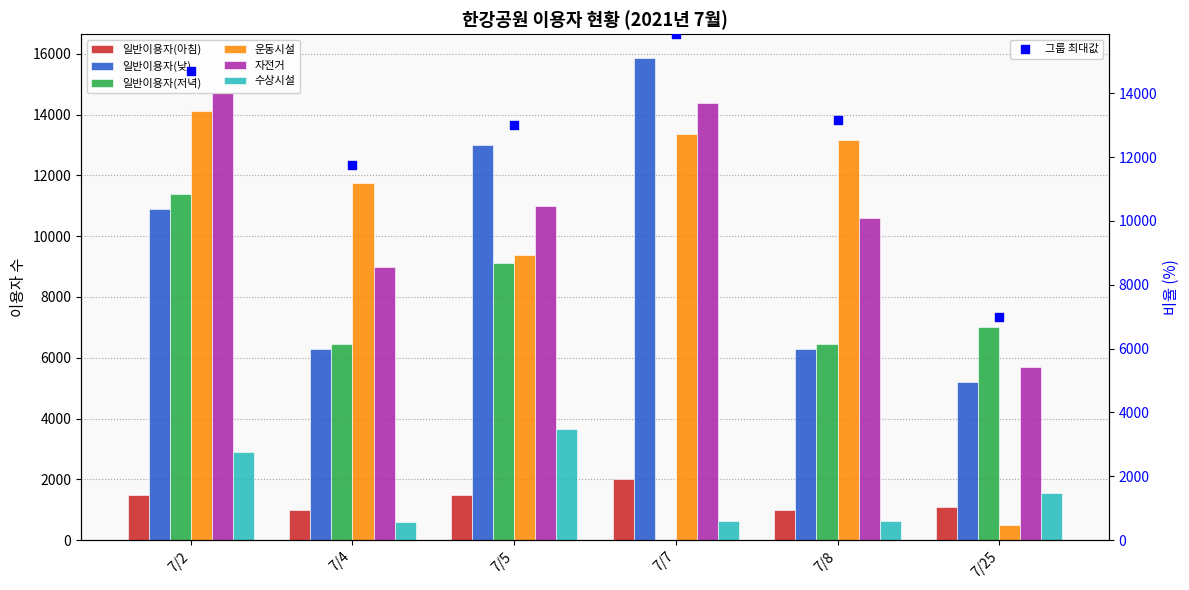

At how many categories does at least one series exceed 11196?

5